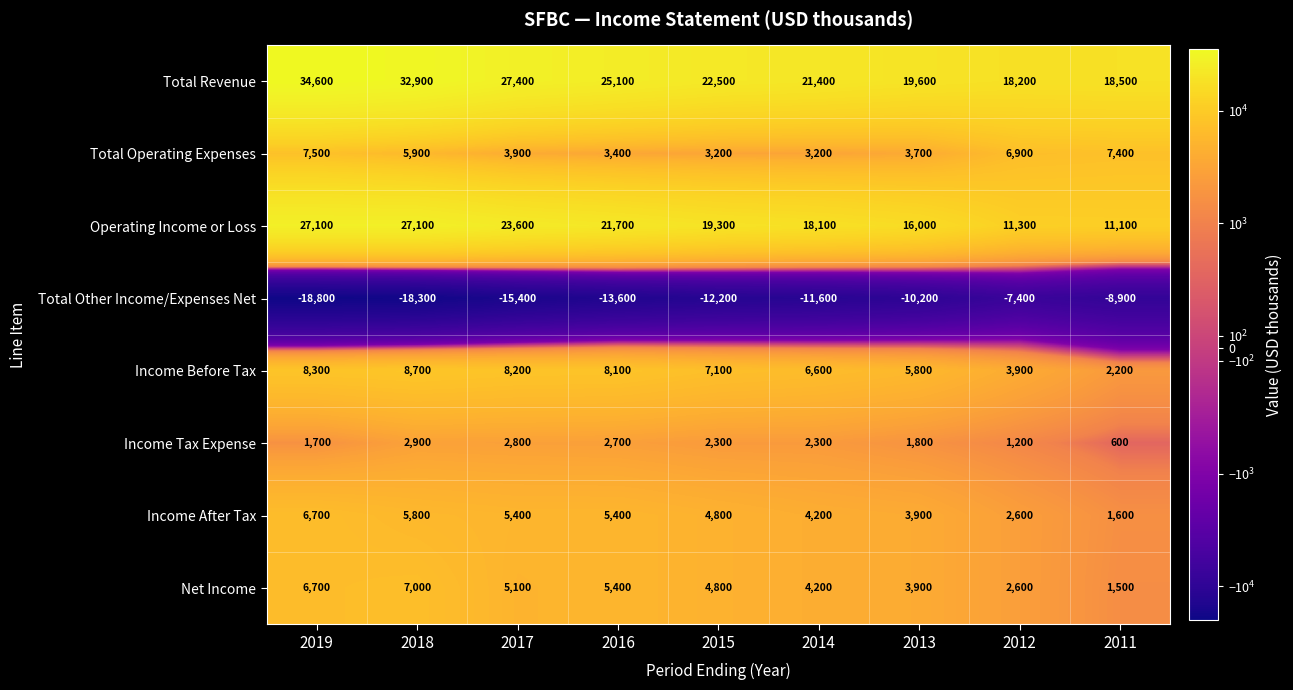

What is the difference between the maximum and second lowest values in the Net Income series?

4400